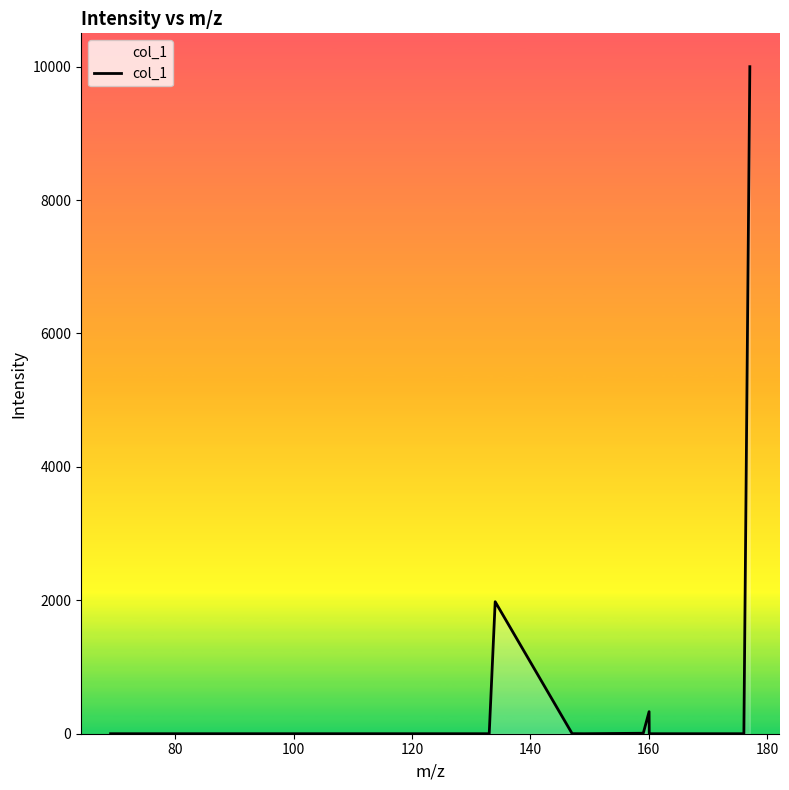

What is the difference between the maximum and minimum values?

10000.0